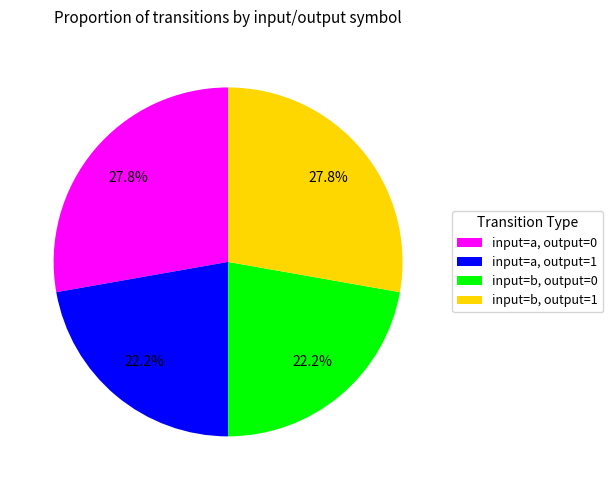

To the nearest percent, what is the difference between the input=b, output=1 and input=a, output=0 slice percentages?

0%